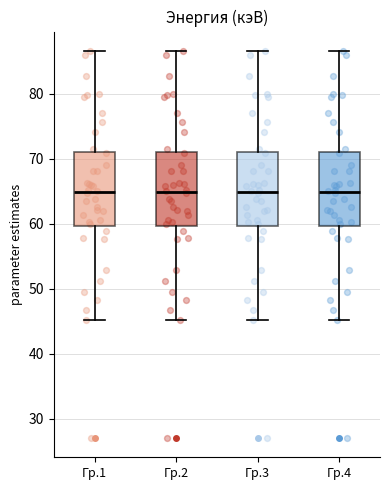

Reading left to right, read every box against the y-axis: the position of its median line, the range the box covers, and the ends of its whiskers. The values are not printed on the chart, so give them approximately, as read against the axis.

Гр.1: median 65, box 60 to 71, whiskers 45 to 87
Гр.2: median 65, box 60 to 71, whiskers 45 to 87
Гр.3: median 65, box 60 to 71, whiskers 45 to 87
Гр.4: median 65, box 60 to 71, whiskers 45 to 87